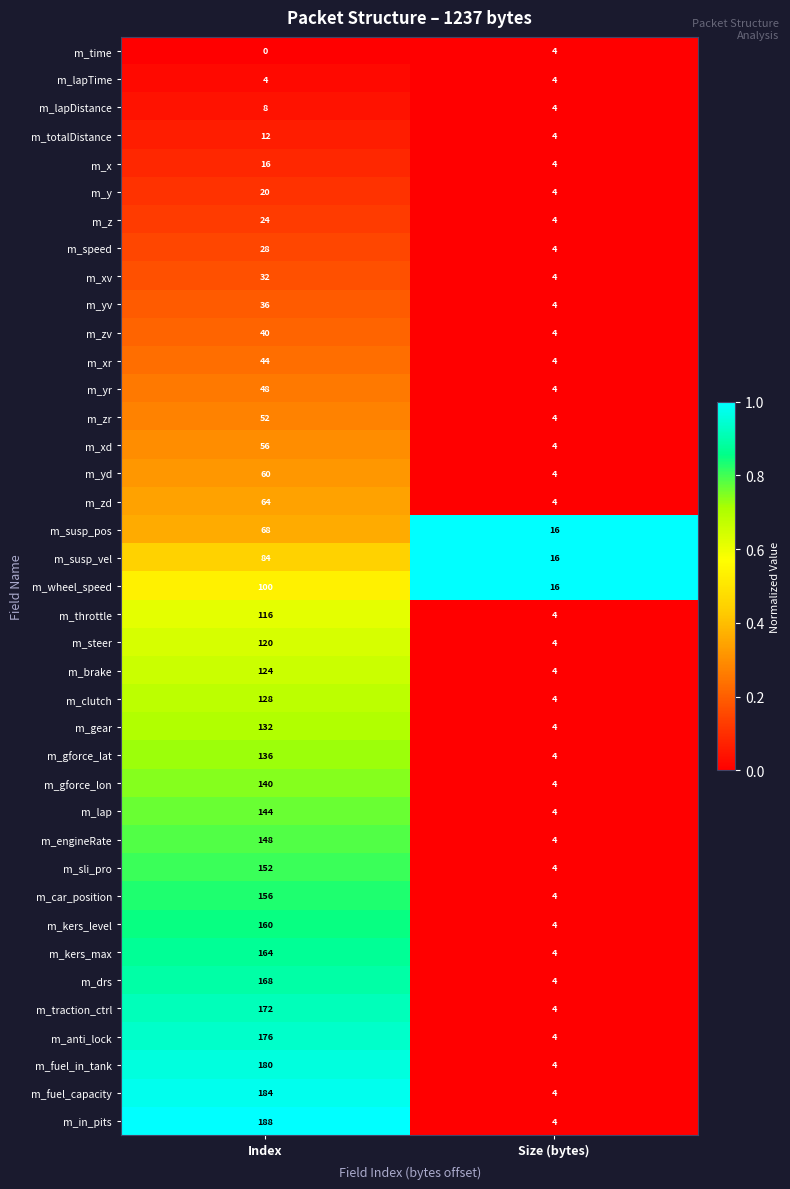

What is the approximate value of m_susp_pos at Size (bytes), to the nearest 10?

20